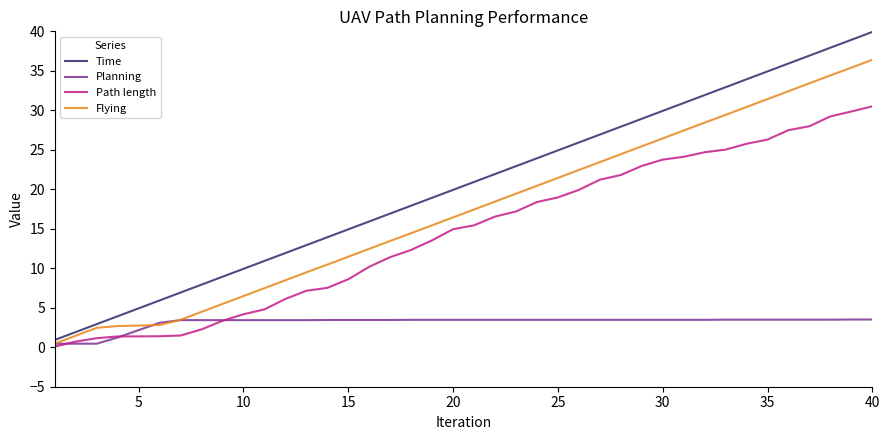

True or false: Time has more than 1 points higher than both neighbors.

False